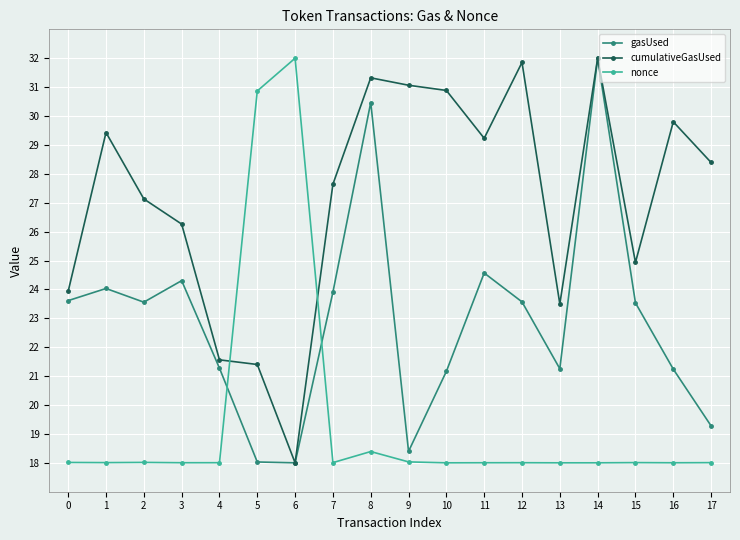

What is the lowest value of the cumulativeGasUsed series?

18.0